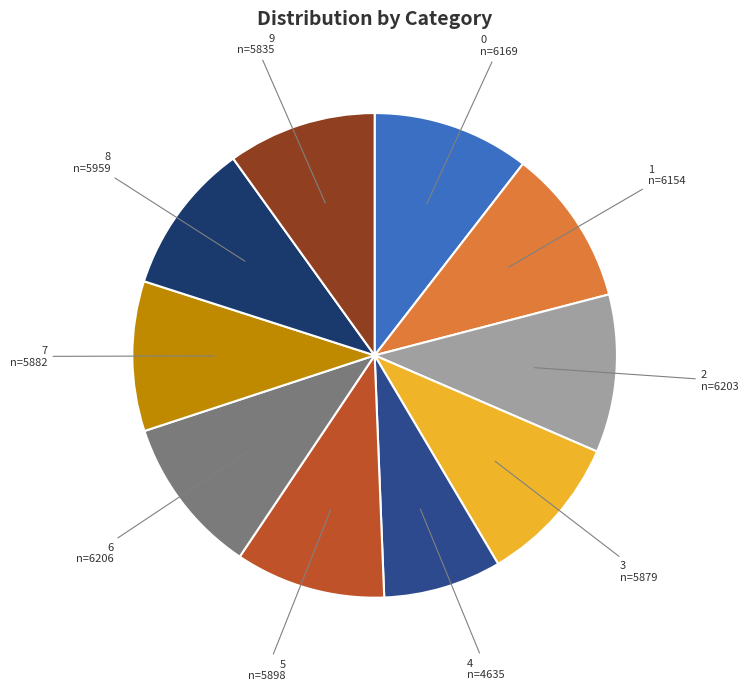

Do 0 and 8 together represent more than half of the pie?

No